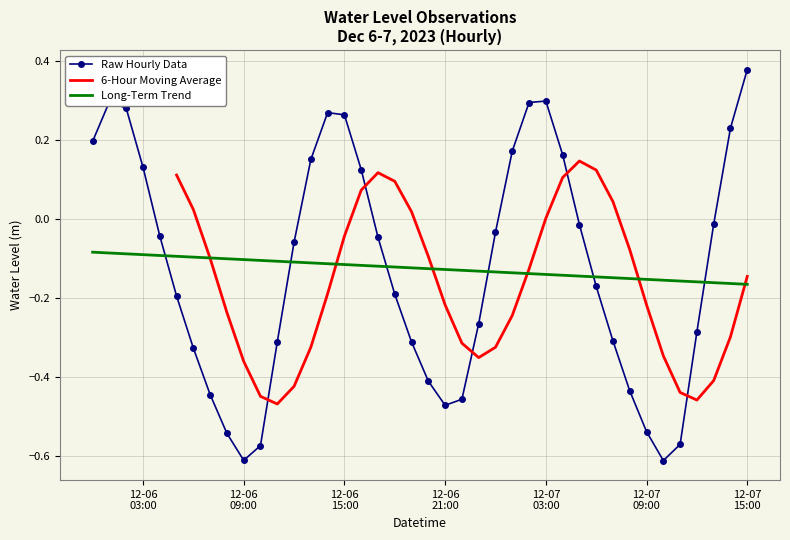

Which label corresponds to the smallest value in the chart?

2023-12-07 10:00:00